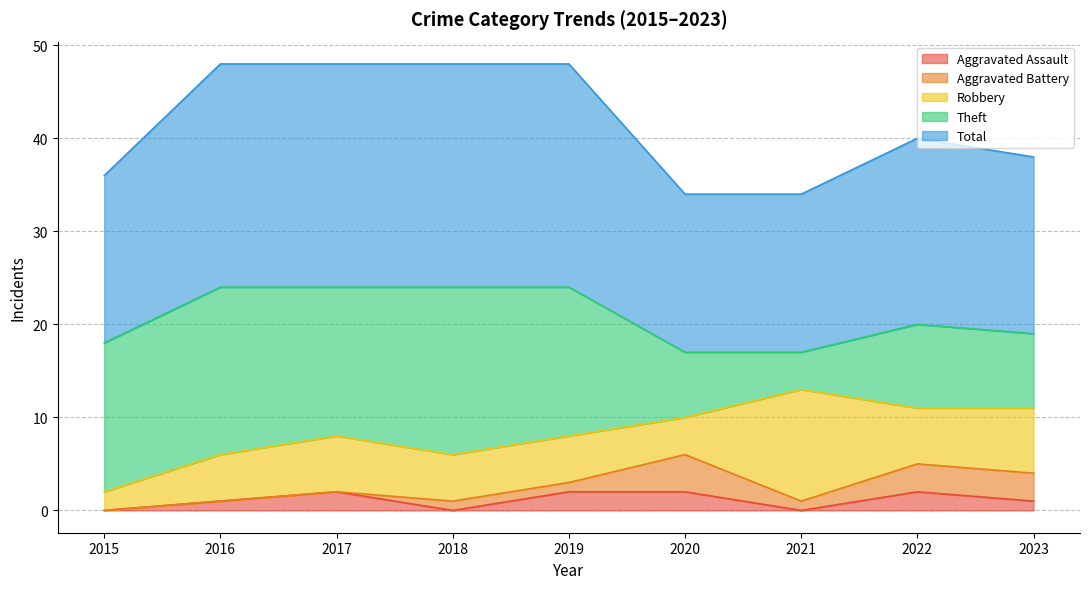

In Total, how many points are higher than both neighbors (excluding endpoints)?

1